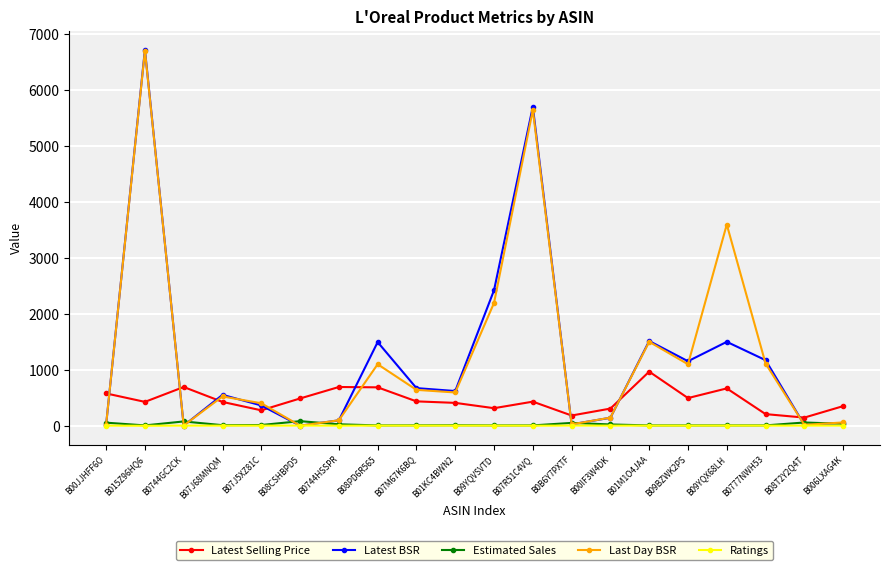

True or false: Latest Selling Price has a value of 446.4 at B08PD6R565.

False